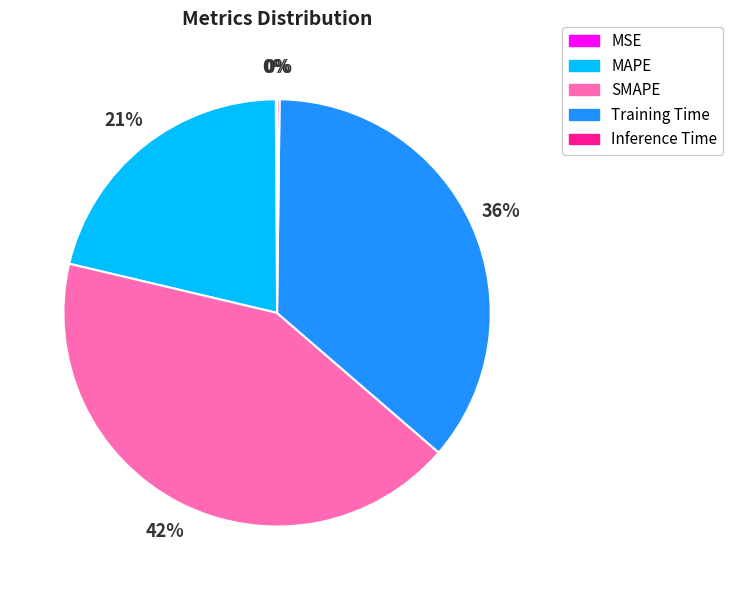

To the nearest percent, what portion does MAPE represent?

21%